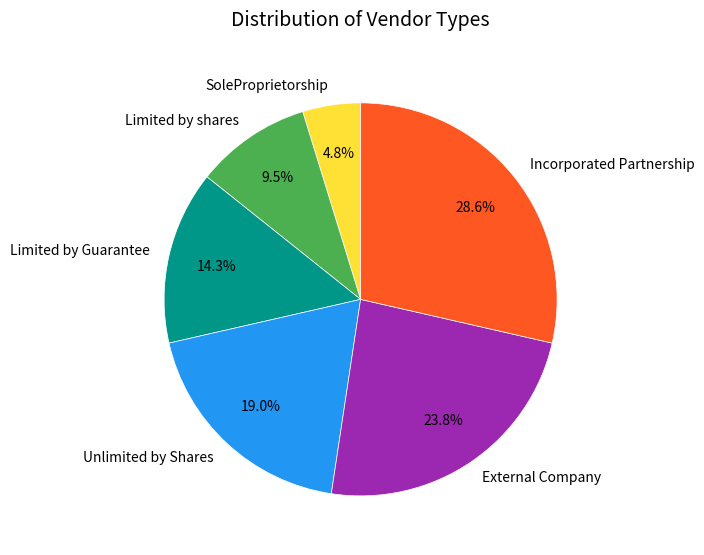

Is there a majority slice in this chart?

No